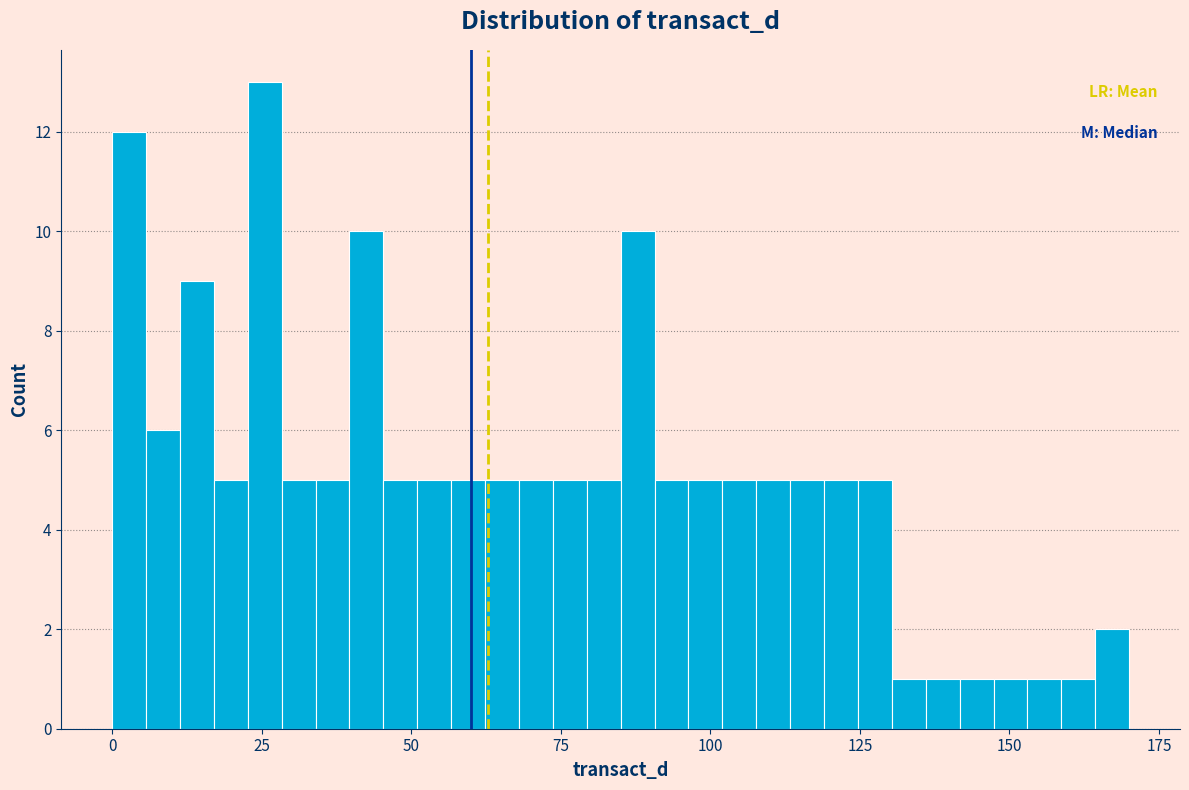

Read against the x-axis, roughly where is the centre of the tallest bar?

25